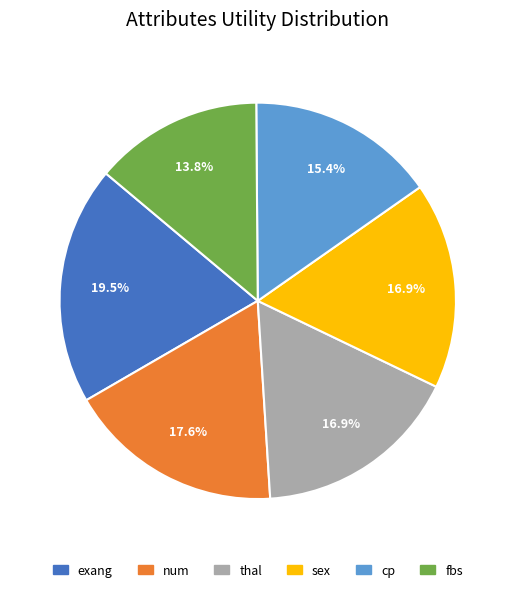

What percentage is the thal slice, to the nearest percent?

17%